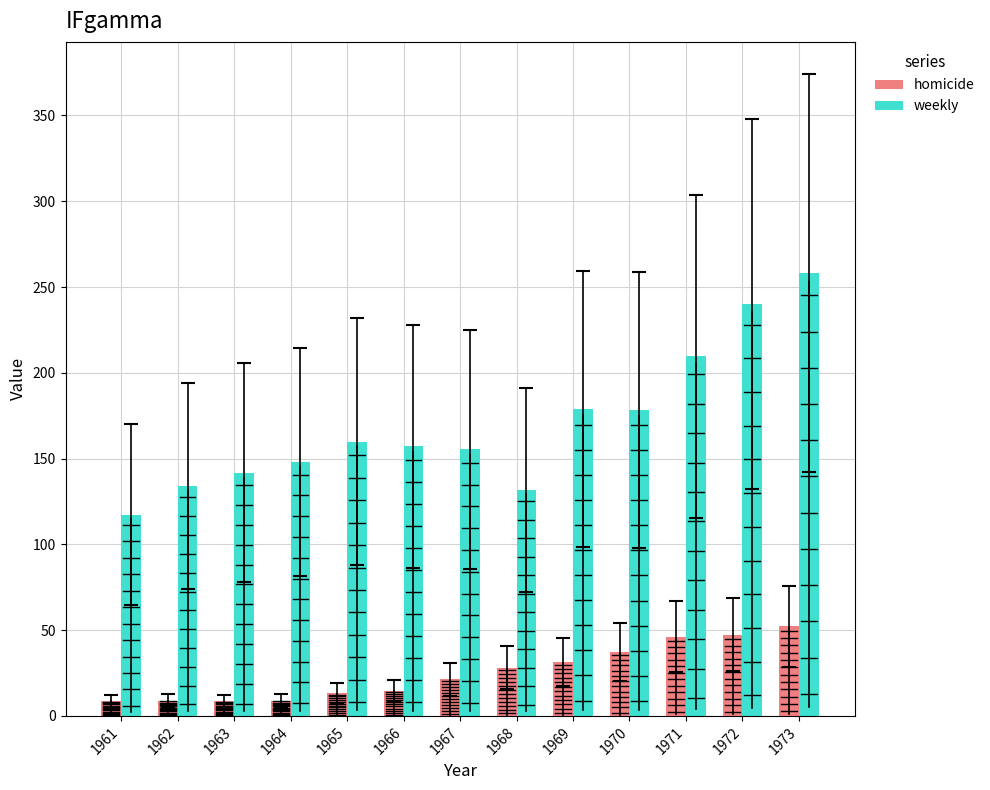

The value of weekly at 1972 is 152.0. True or false?

False